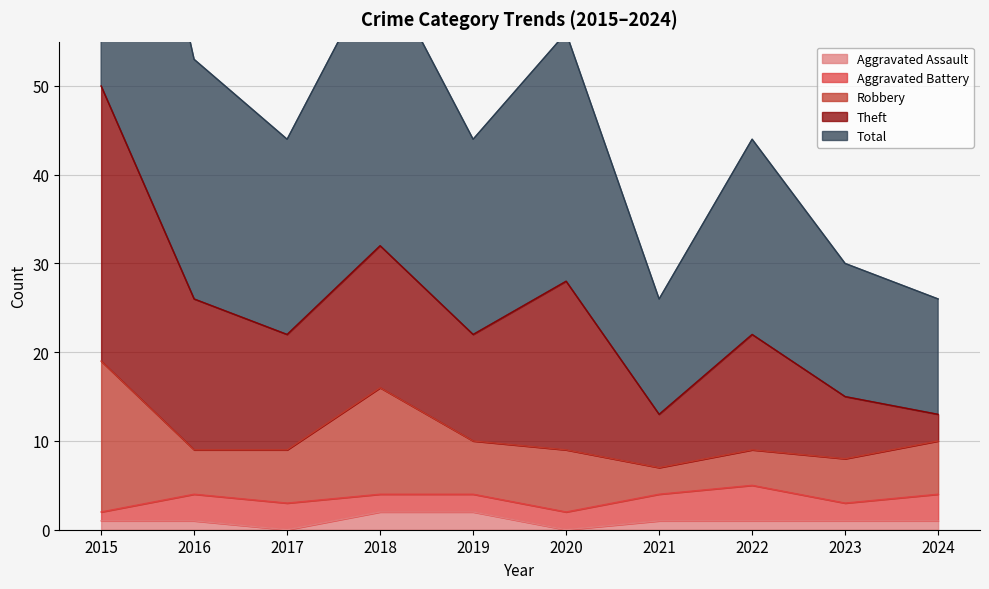

The Aggravated Battery series shows 2 at 2023. True or false?

True